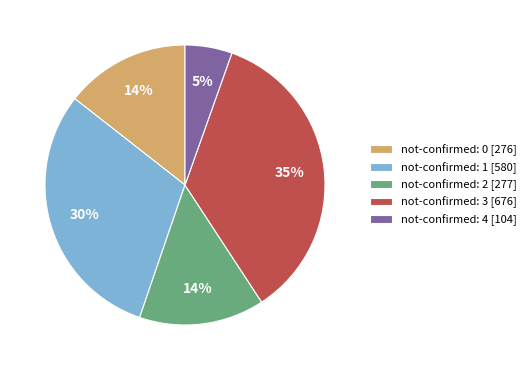

Is it true that not-confirmed: 1 [580] is 20% of the pie?

False